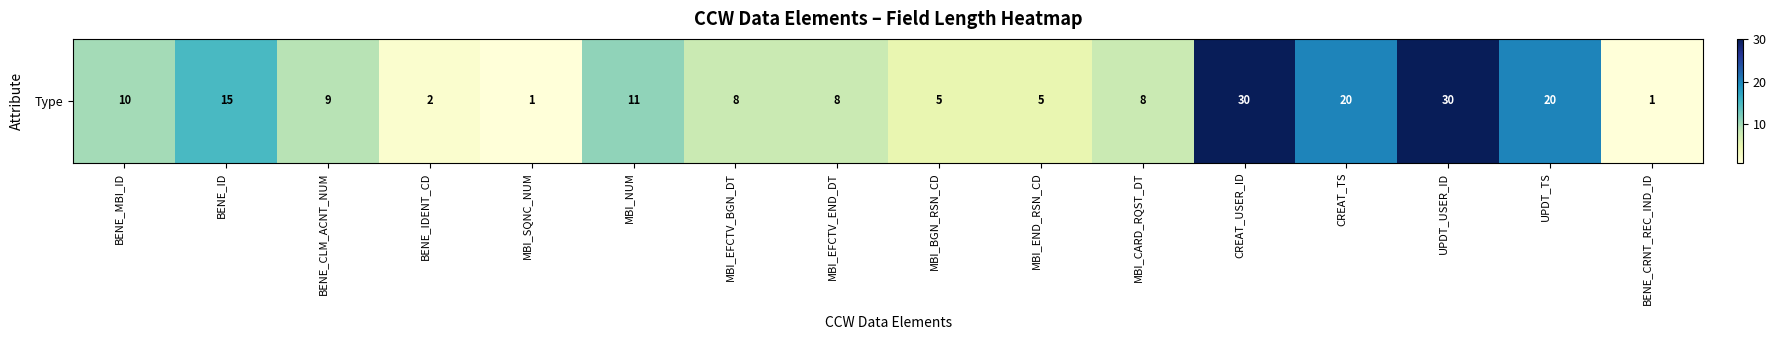

Which category has the lowest value across all series?

MBI_SQNC_NUM